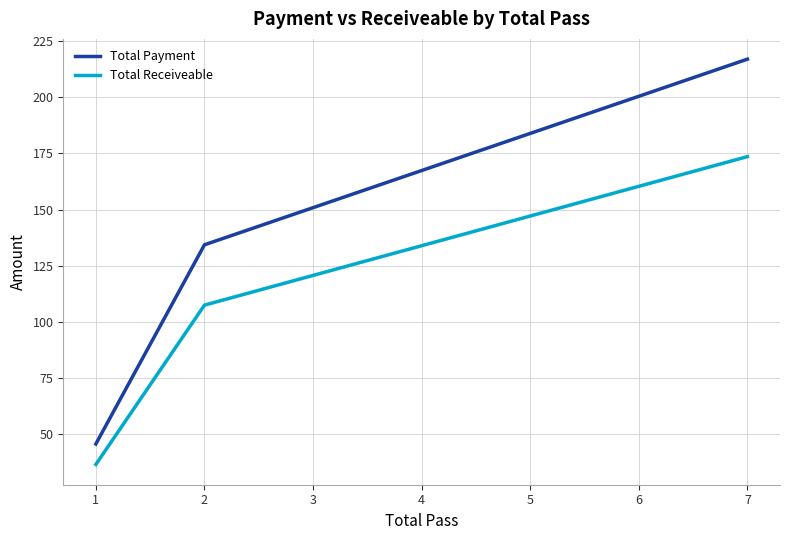

What is the average value of the Total Payment series?

132.3